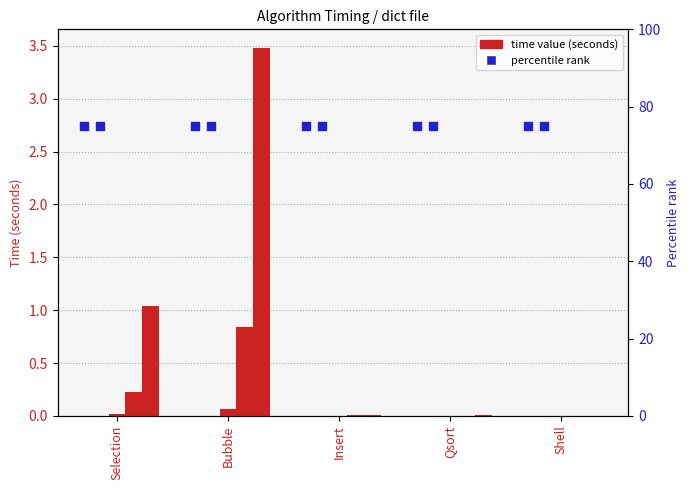

At how many categories does at least one series exceed 30?

5